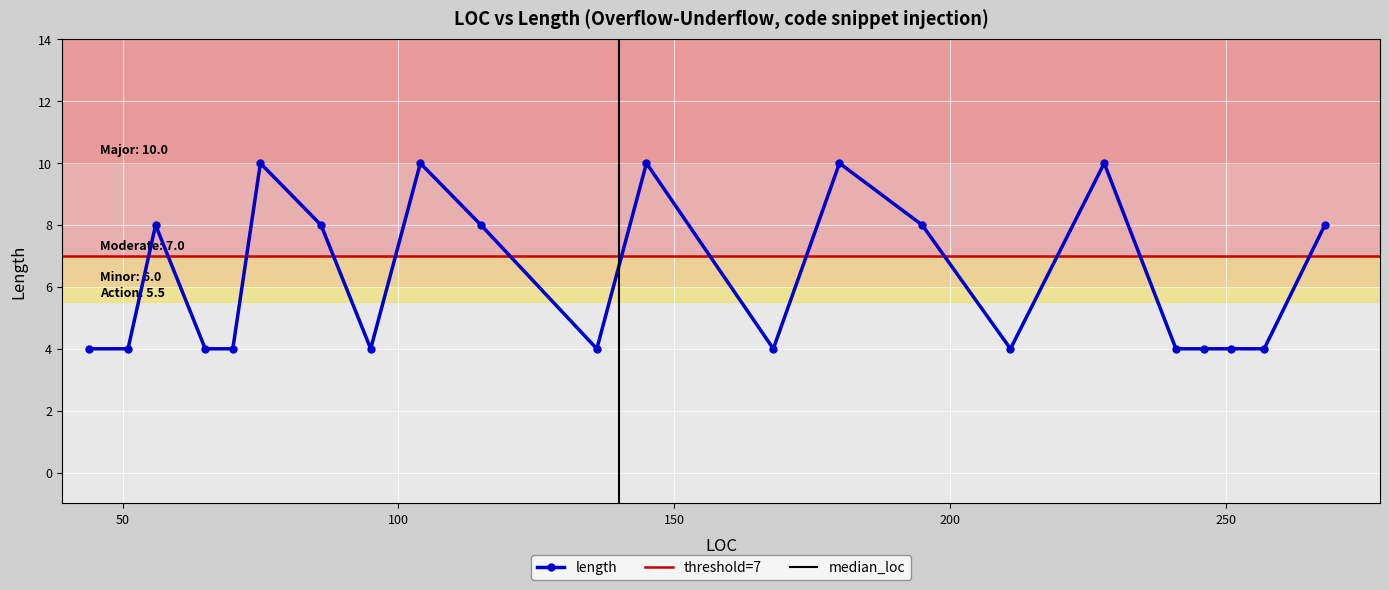

True or false: the data has more than 0 interior local peaks.

True